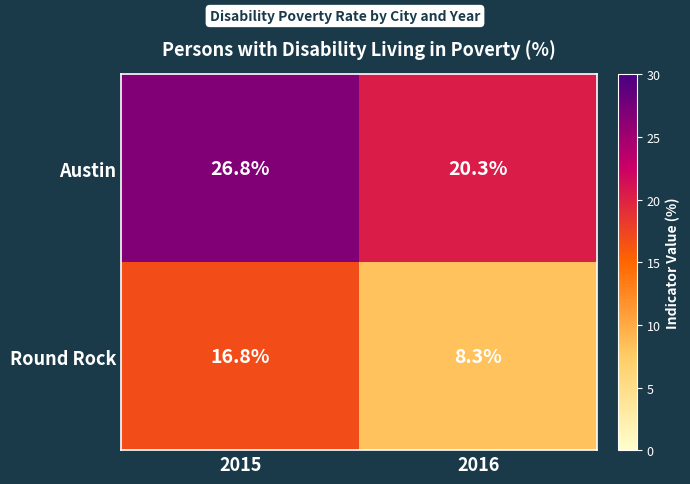

Which series has the largest total across all categories?

Austin